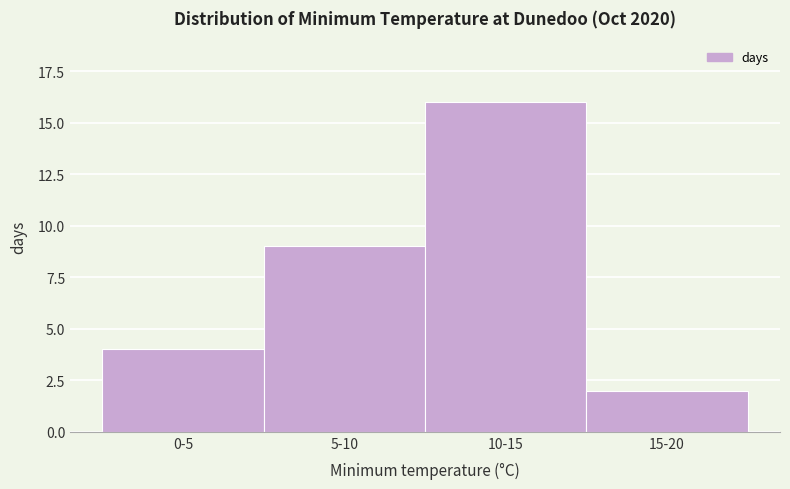

Reading right to left, what are all the values shown in this chart?

15-20=2	10-15=16	5-10=9	0-5=4